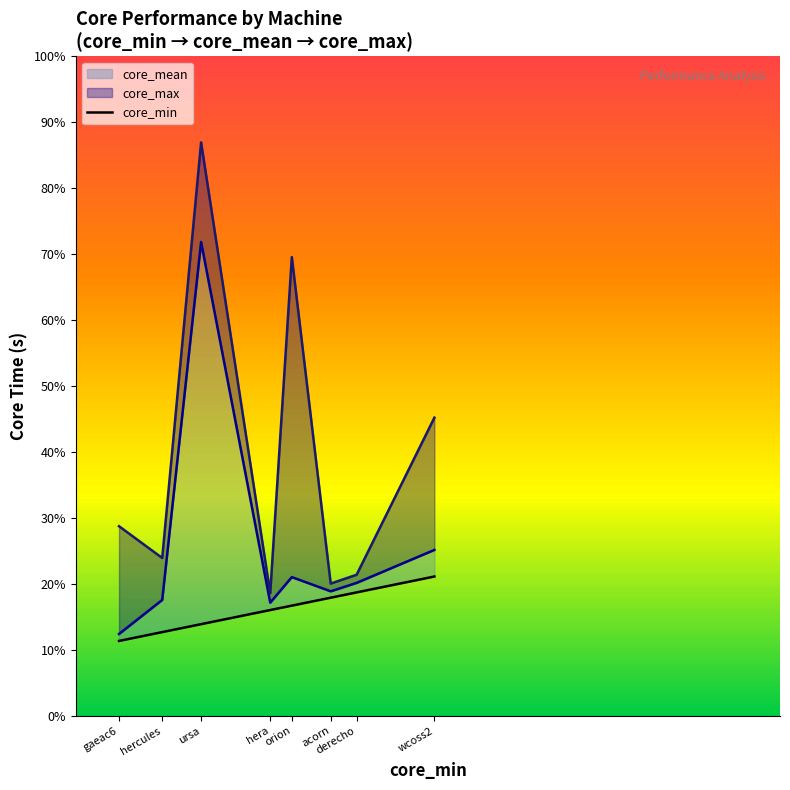

The value at orion is 125. True or false?

True